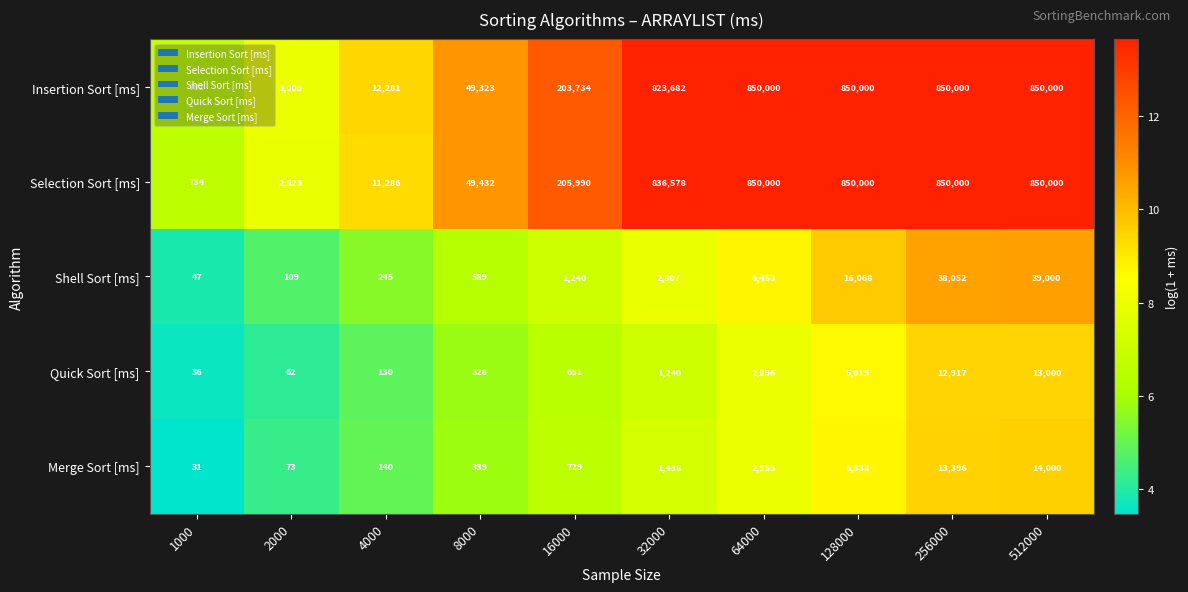

What is the difference between the maximum and second lowest values in the Shell Sort [ms] series?

38891